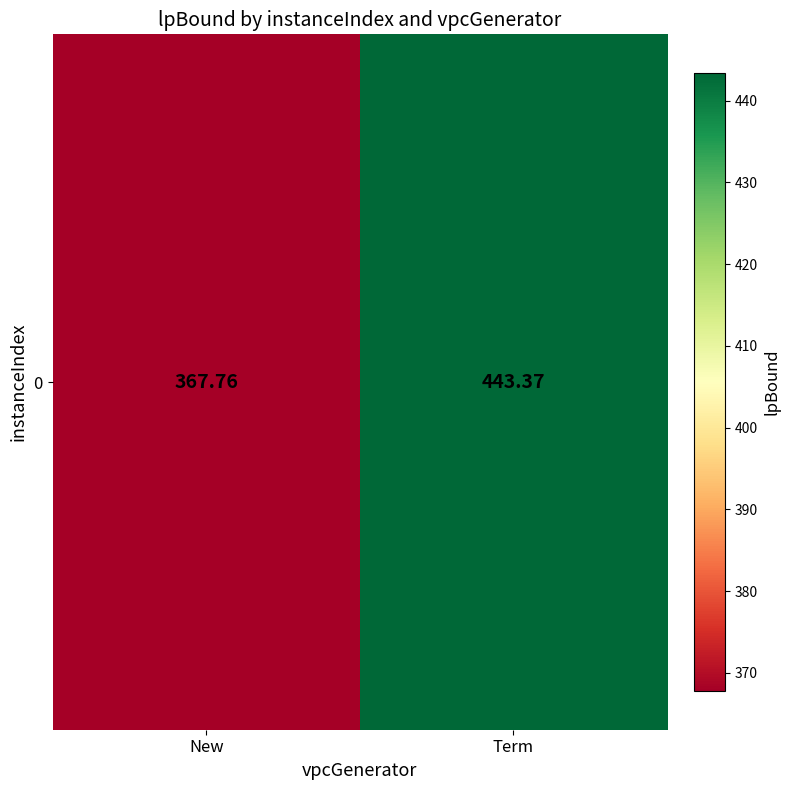

Read the value at Term.

443.4